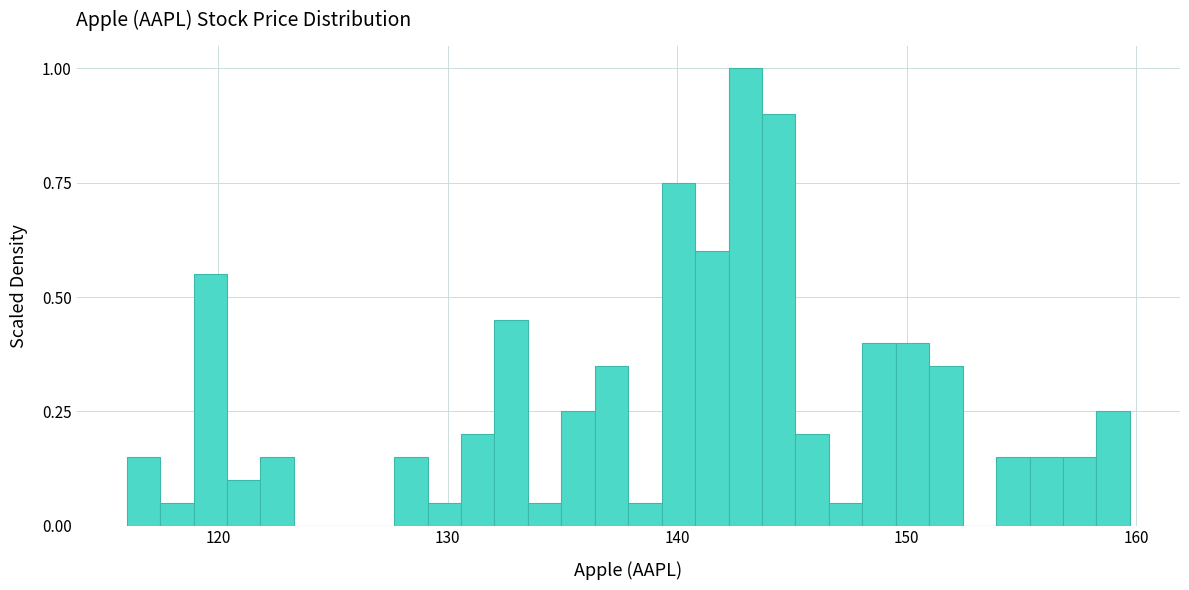

Around what value on the x-axis is the tallest bar? Give the approximate position of its centre, as read against the axis.

143